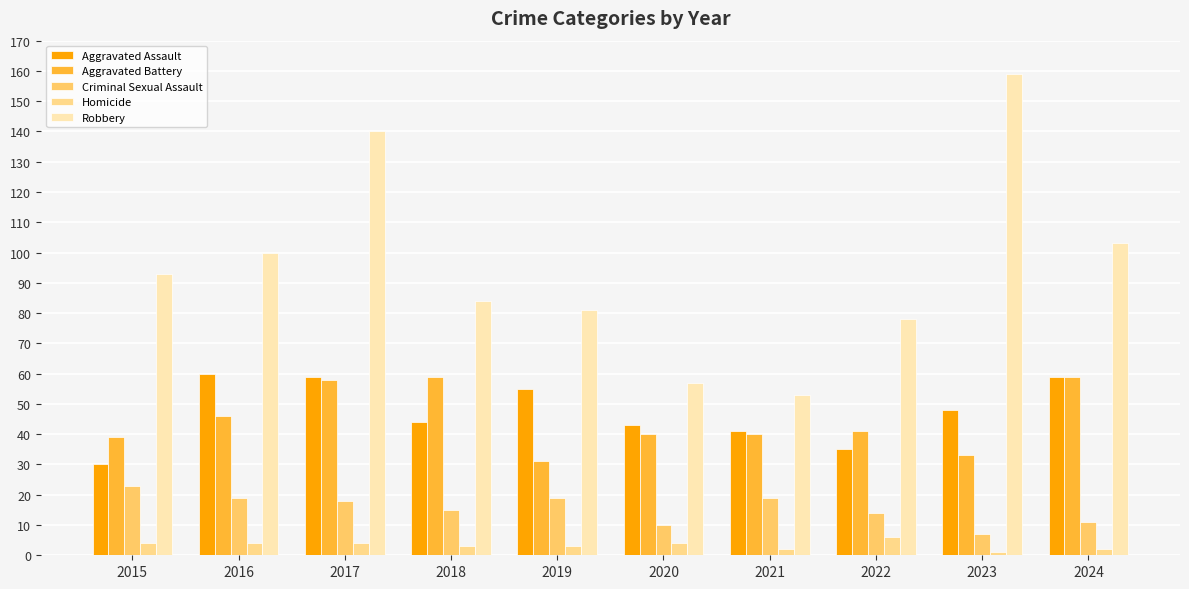

How many bars are there in each group?

5